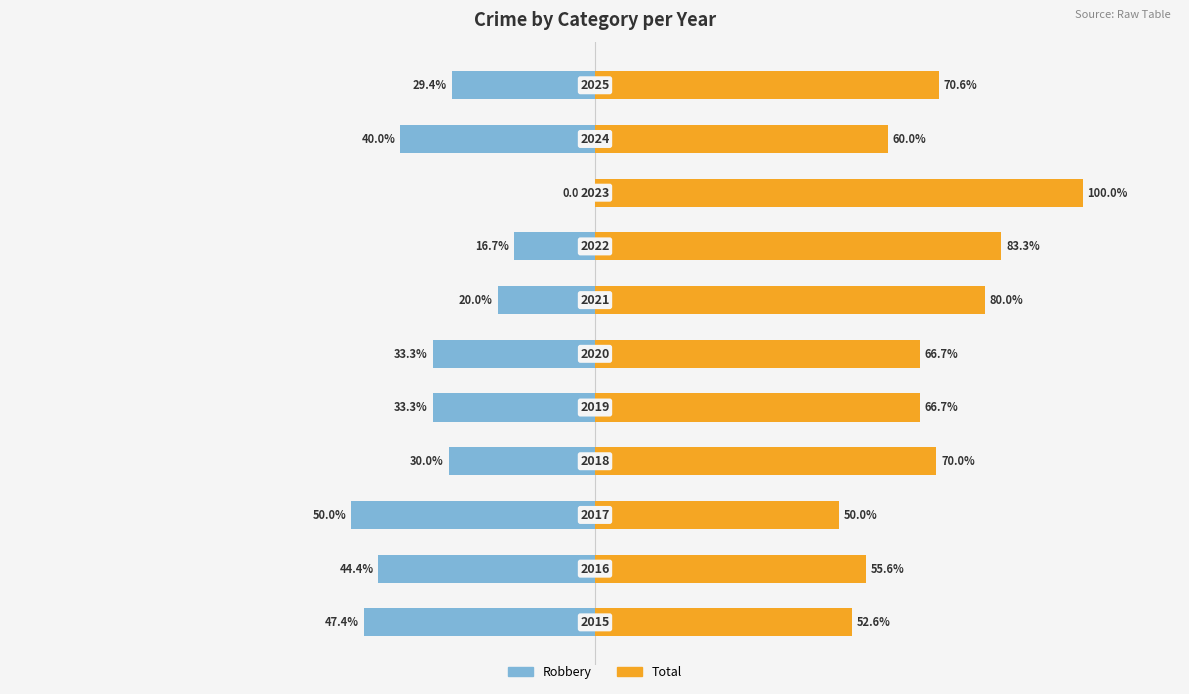

Reading left to right, extract all data points from this chart.

Robbery: -47.4	-44.4	-50.0	-30.0	-33.3	-33.3	-20.0	-16.7	0.0	-40.0	-29.4
Total: 52.6	55.6	50.0	70.0	66.7	66.7	80.0	83.3	100.0	60.0	70.6